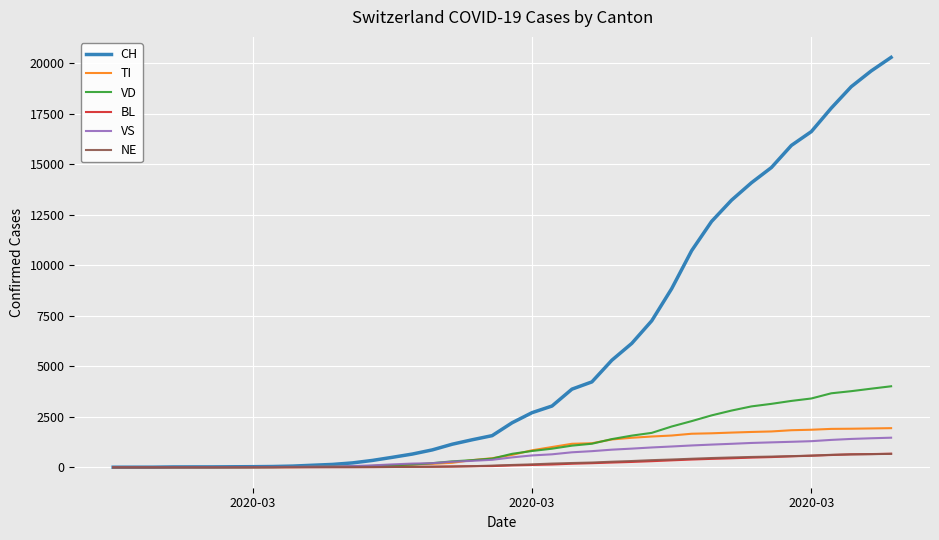

Which series has the largest range (max minus min)?

CH